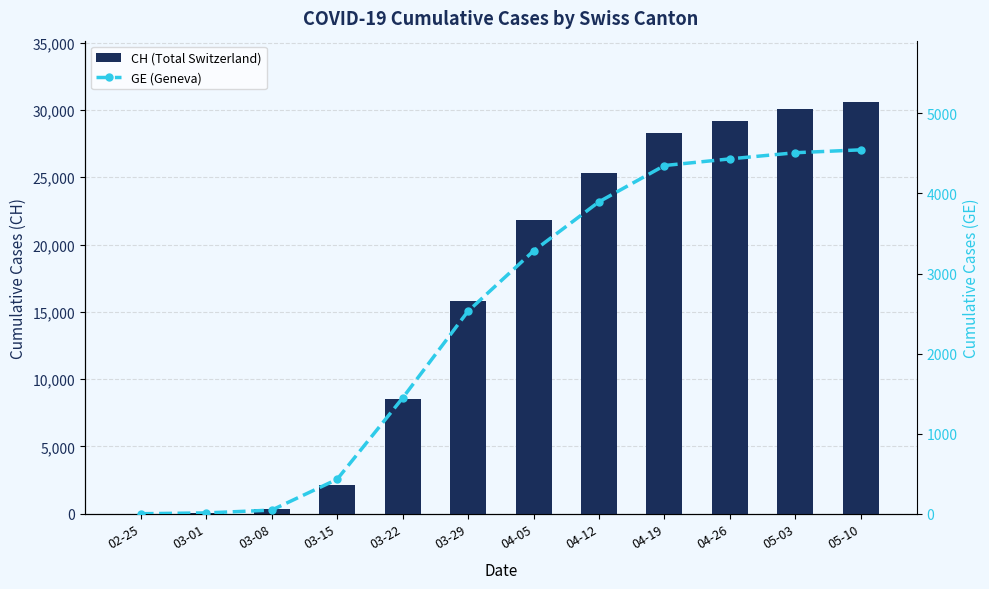

At how many categories does at least one series exceed 19566?

6